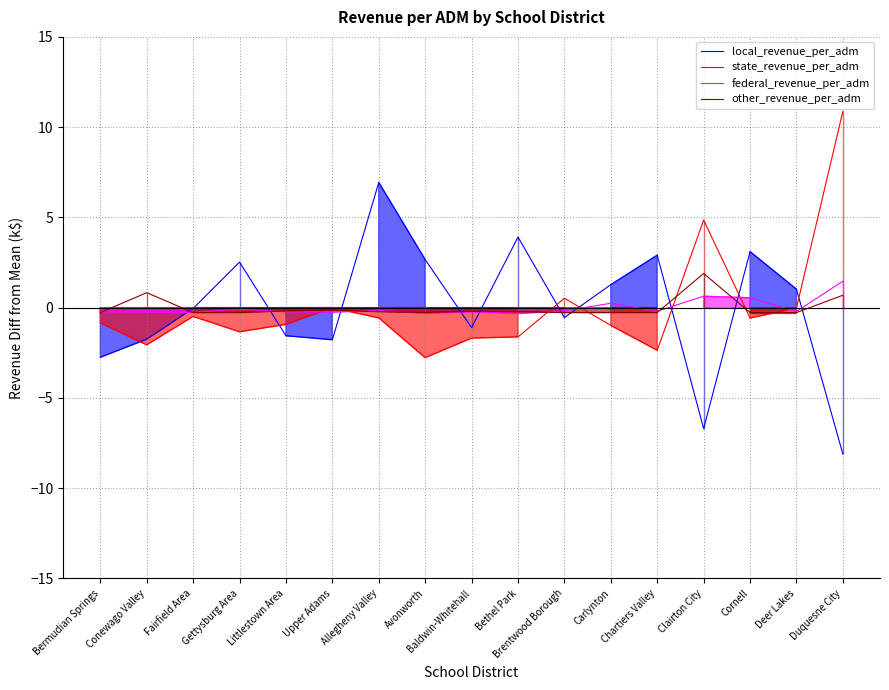

Reading left to right, list all the values displayed in this chart.

local_revenue_per_adm: Bermudian Springs=-2.8	Conewago Valley=-1.7	Fairfield Area=-0.0	Gettysburg Area=2.5	Littlestown Area=-1.6	Upper Adams=-1.8	Allegheny Valley=6.9	Avonworth=2.7	Baldwin-Whitehall=-1.1	Bethel Park=3.9	Brentwood Borough=-0.5	Carlynton=1.3	Chartiers Valley=2.9	Clairton City=-6.7	Cornell=3.1	Deer Lakes=1.0	Duquesne City=-8.1
state_revenue_per_adm: Bermudian Springs=-0.8	Conewago Valley=-2.1	Fairfield Area=-0.5	Gettysburg Area=-1.3	Littlestown Area=-0.9	Upper Adams=-0.0	Allegheny Valley=-0.6	Avonworth=-2.8	Baldwin-Whitehall=-1.7	Bethel Park=-1.6	Brentwood Borough=0.5	Carlynton=-1.0	Chartiers Valley=-2.4	Clairton City=4.9	Cornell=-0.6	Deer Lakes=-0.0	Duquesne City=10.9
federal_revenue_per_adm: Bermudian Springs=-0.2	Conewago Valley=-0.2	Fairfield Area=-0.3	Gettysburg Area=-0.1	Littlestown Area=-0.2	Upper Adams=-0.2	Allegheny Valley=-0.1	Avonworth=-0.3	Baldwin-Whitehall=-0.2	Bethel Park=-0.3	Brentwood Borough=-0.2	Carlynton=0.2	Chartiers Valley=-0.2	Clairton City=0.6	Cornell=0.5	Deer Lakes=-0.2	Duquesne City=1.5
other_revenue_per_adm: Bermudian Springs=-0.3	Conewago Valley=0.8	Fairfield Area=-0.3	Gettysburg Area=-0.3	Littlestown Area=-0.2	Upper Adams=-0.1	Allegheny Valley=-0.2	Avonworth=-0.3	Baldwin-Whitehall=-0.2	Bethel Park=-0.2	Brentwood Borough=-0.3	Carlynton=-0.3	Chartiers Valley=-0.3	Clairton City=1.9	Cornell=-0.3	Deer Lakes=-0.3	Duquesne City=0.7